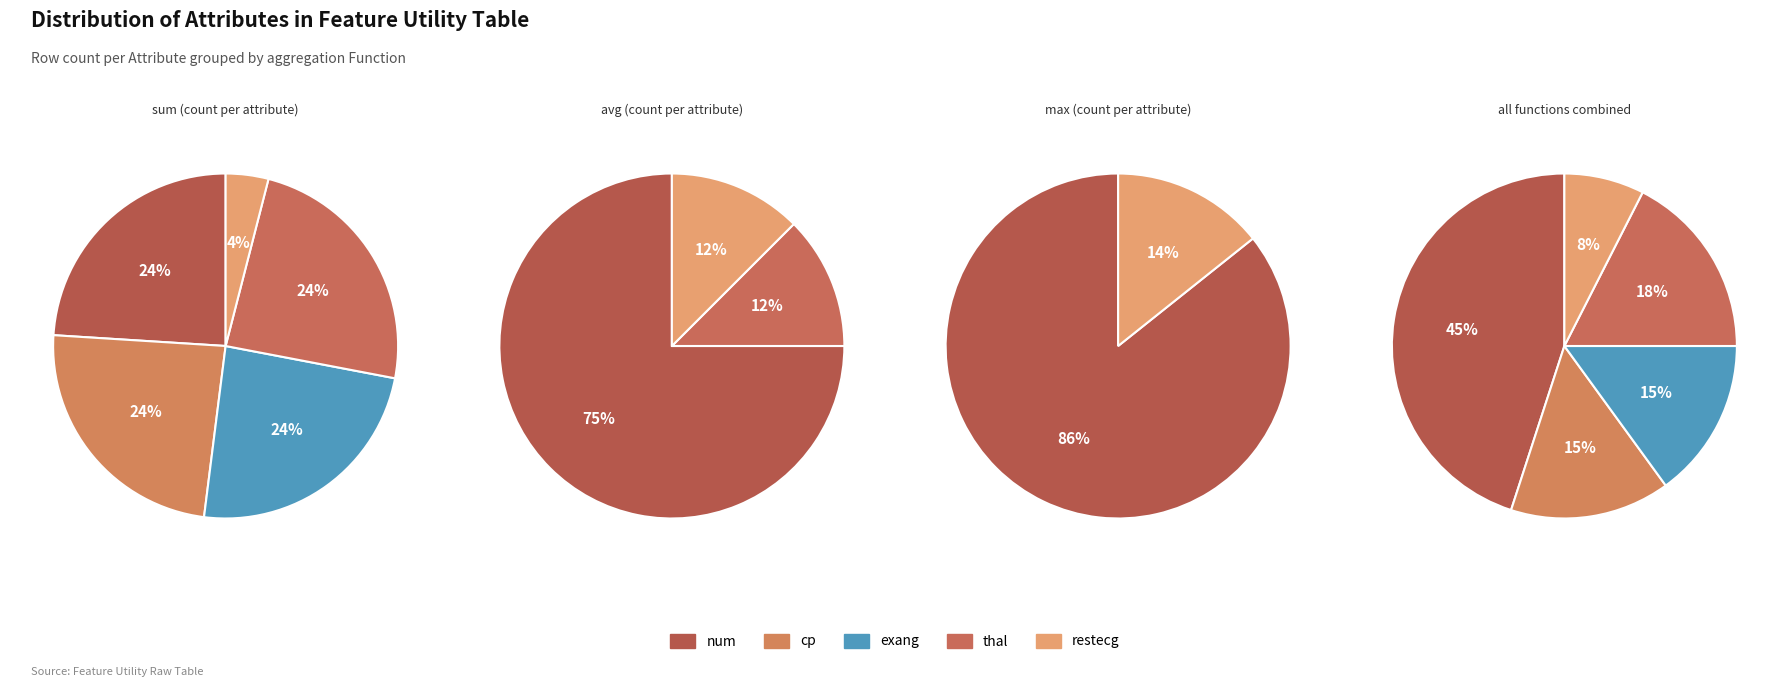

What is the largest slice in the pie chart?

num